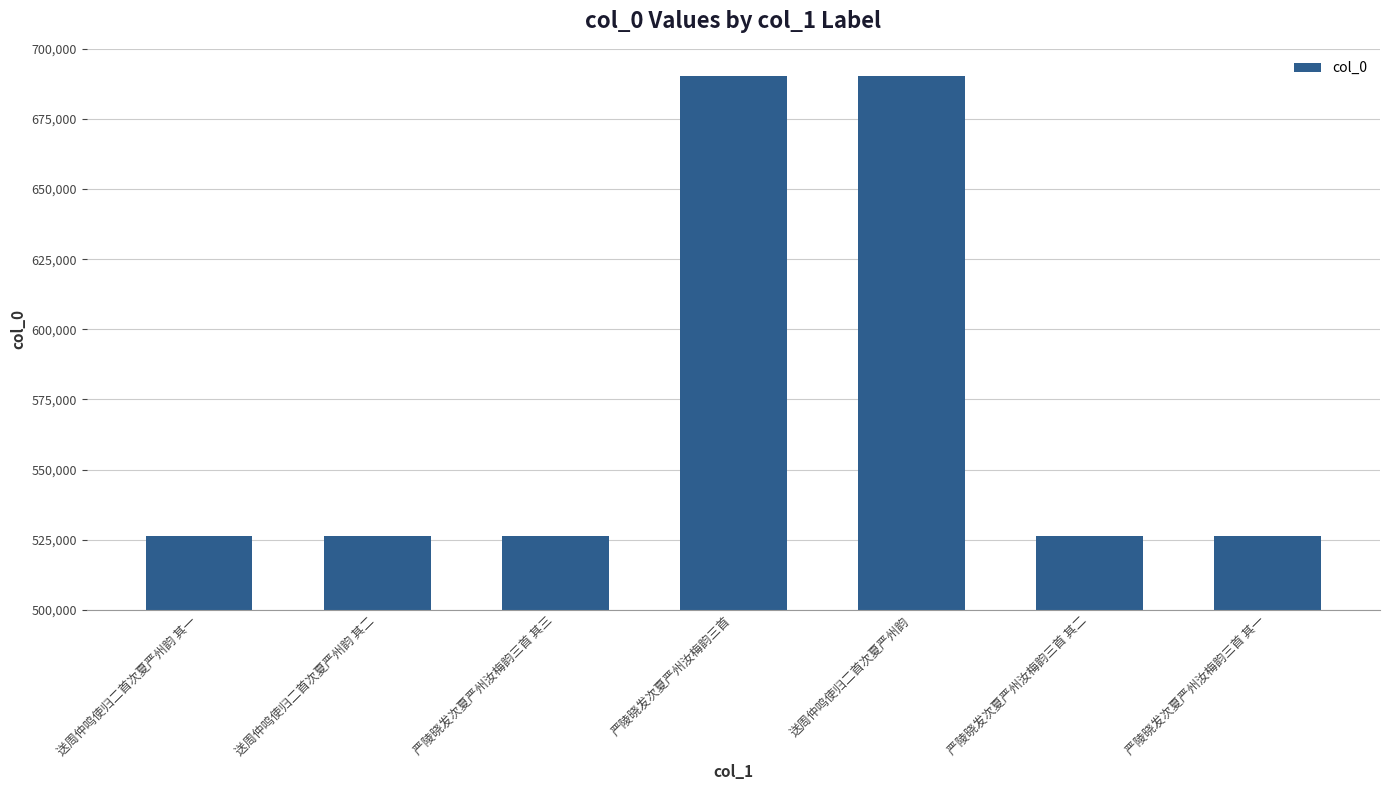

True or false: the data shows 147552 at 送周仲鸣使归二首次夏严州韵 其二.

False